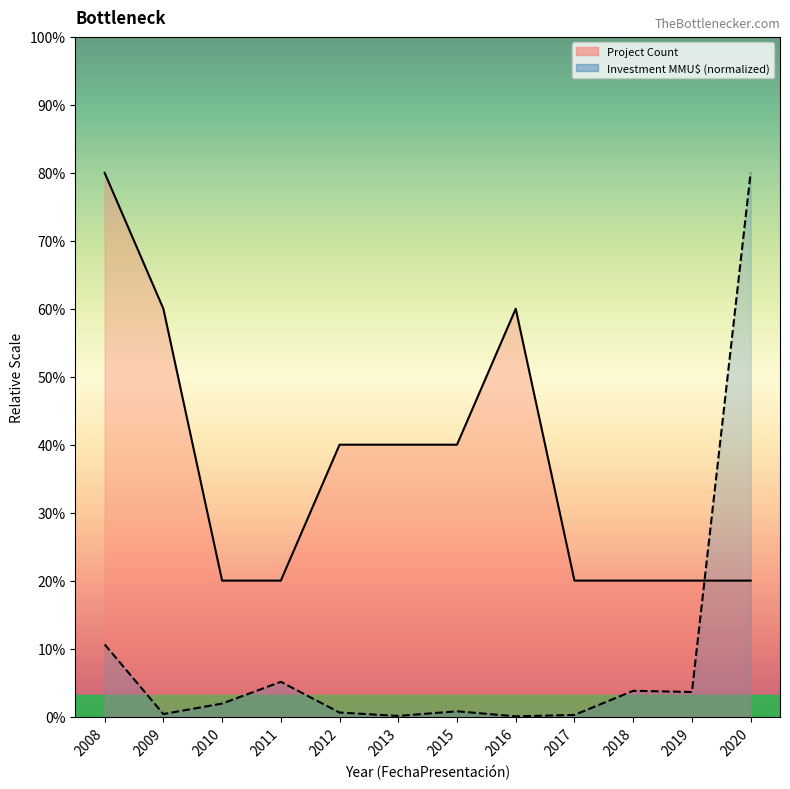

What is the minimum value for Project Count?

1.0